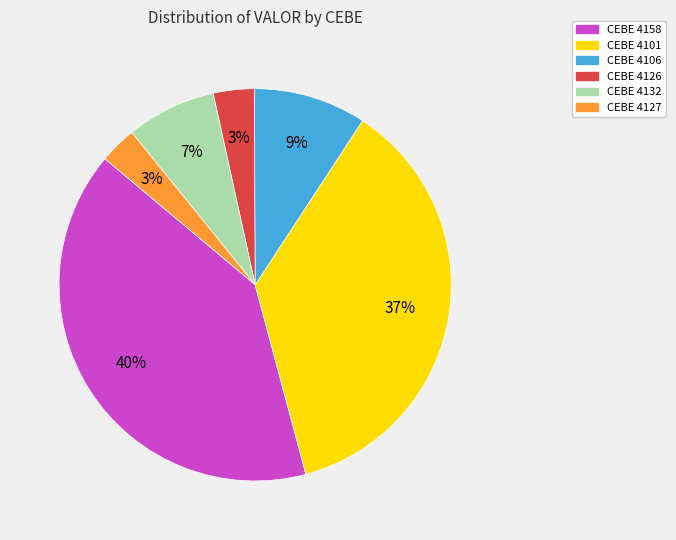

Does any single category account for the majority?

No